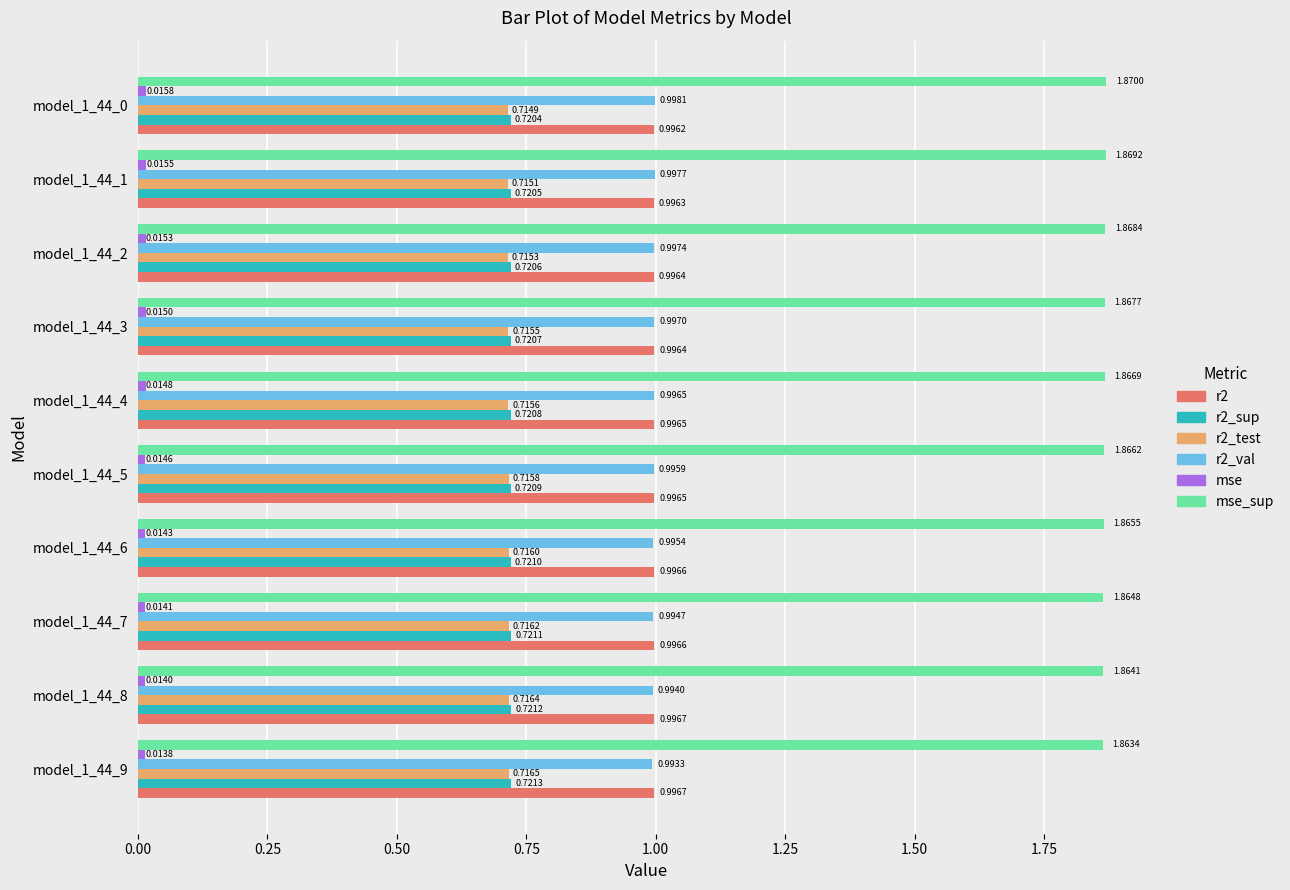

At how many categories does at least one series exceed 1?

10